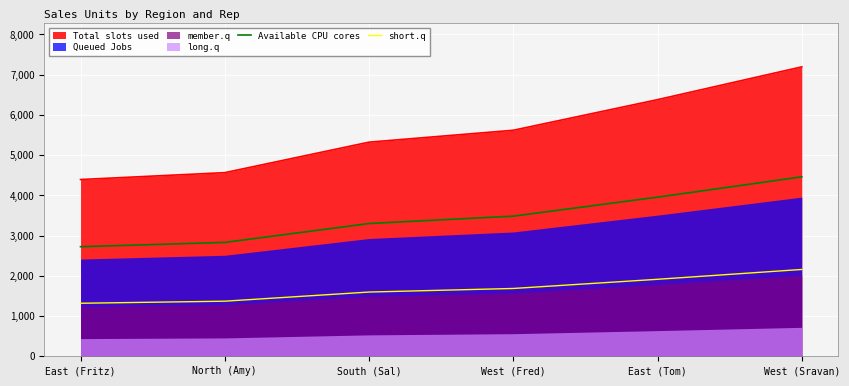

True or false: short.q and Available CPU cores intersect in this chart.

False